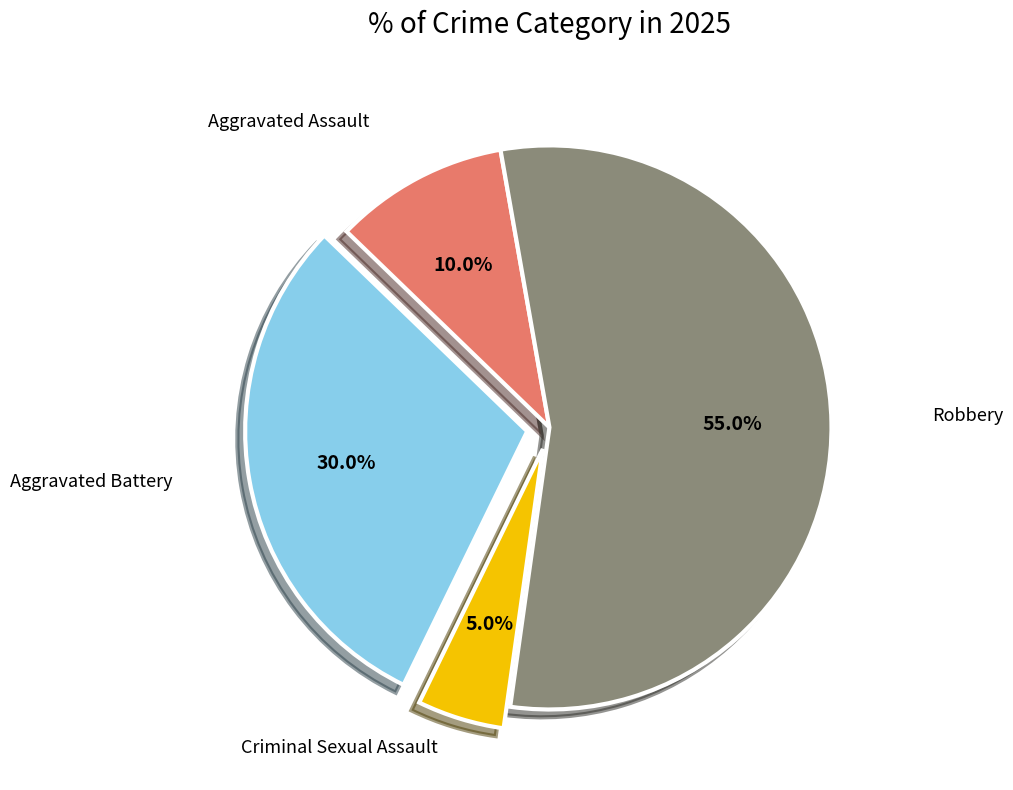

Is it true that Robbery is 55% of the pie?

True